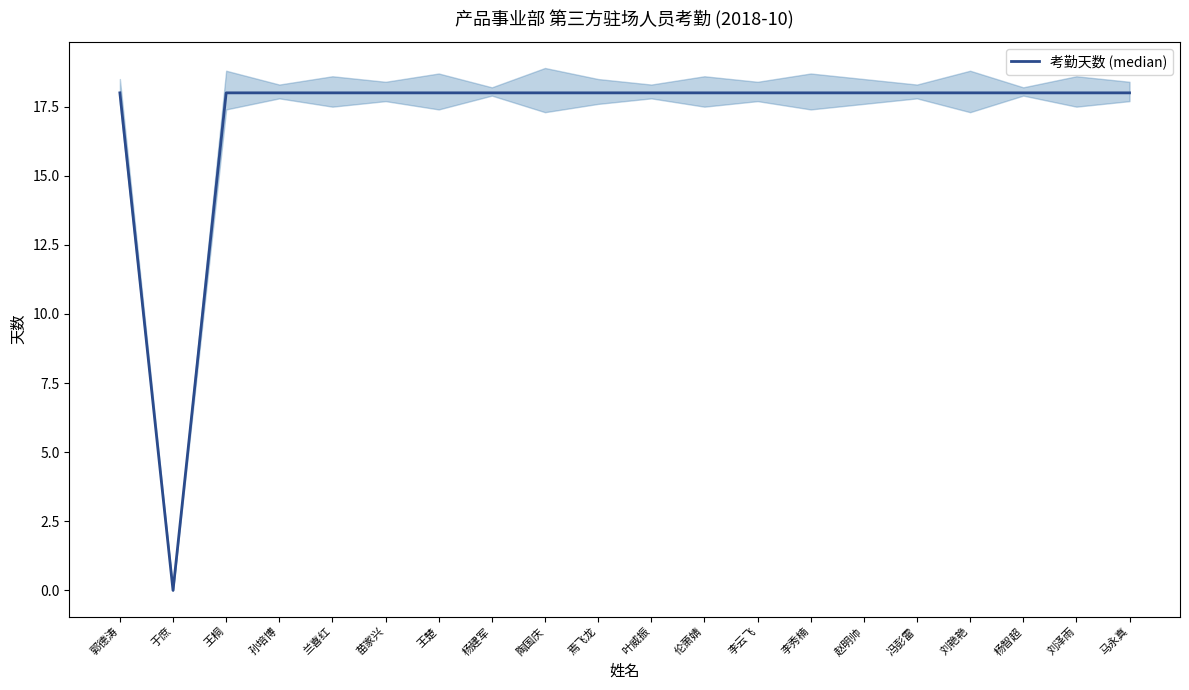

What position from the left is 杨建军?

8